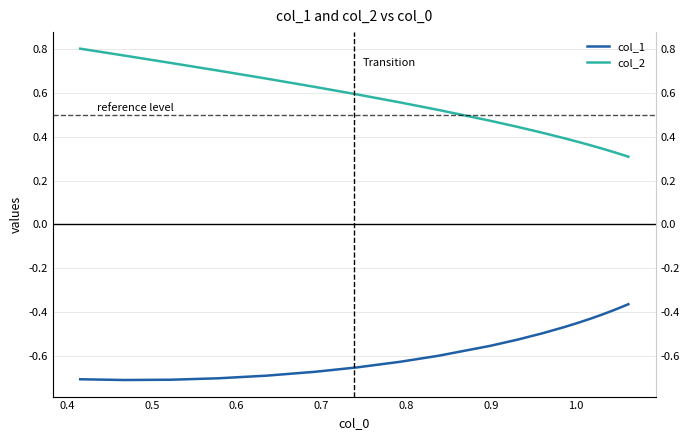

Read the col_1 value at 0.5.

-0.7